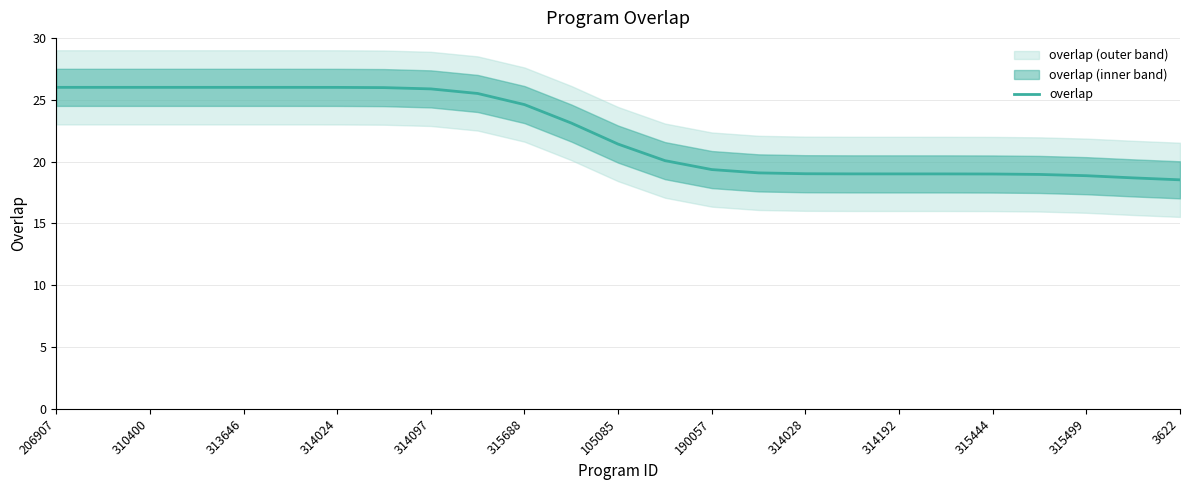

Which category has the highest value across all series?

206907